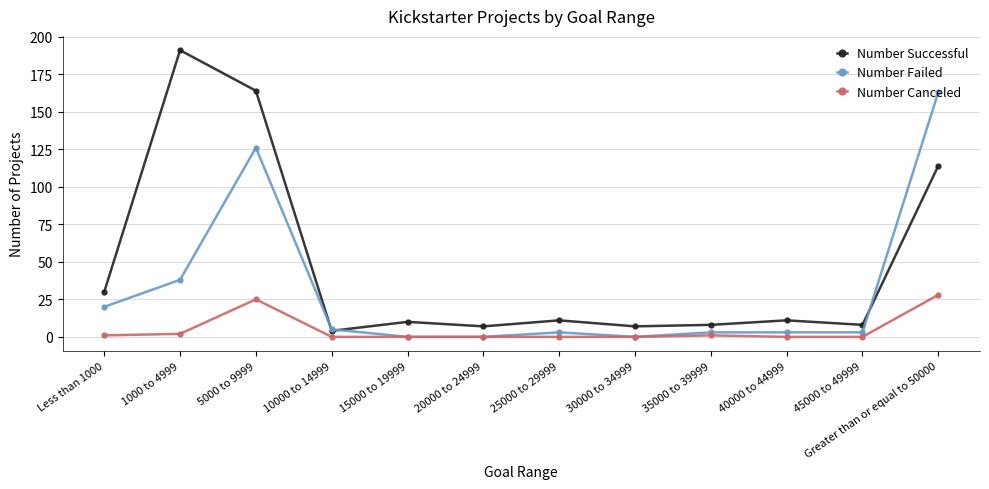

Rank the series by their average value, from lowest to highest.

Number Canceled, Number Failed, Number Successful